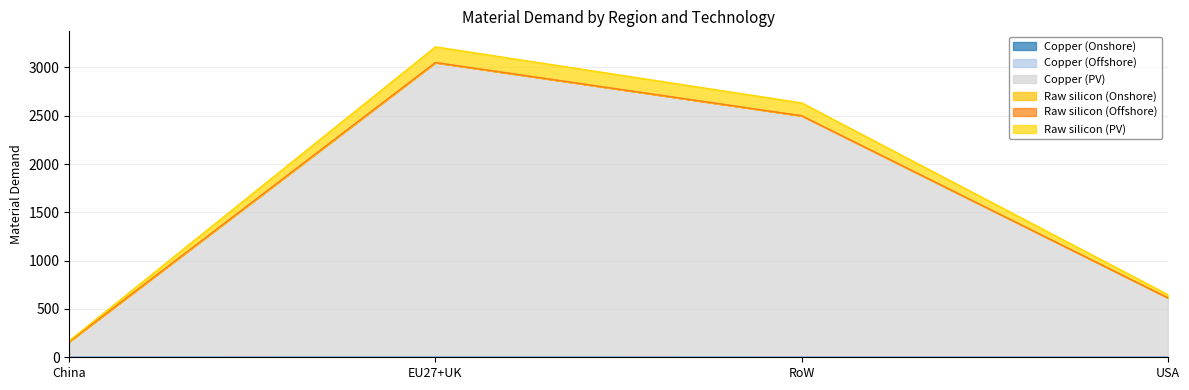

What position from the right is RoW?

2